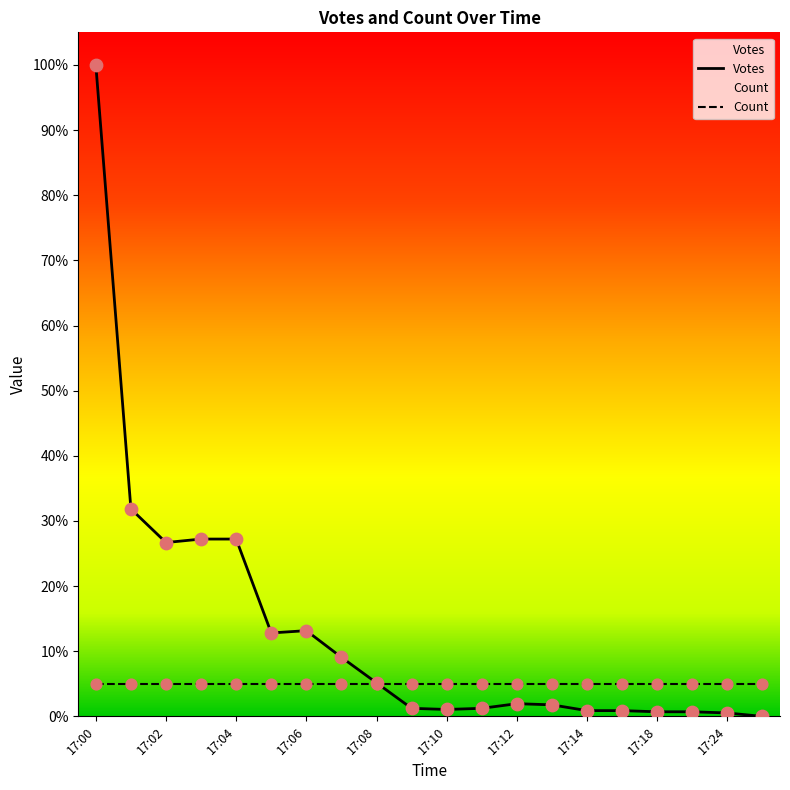

What is the ratio of the value at 17:13 to the value at 17:11?

1.4